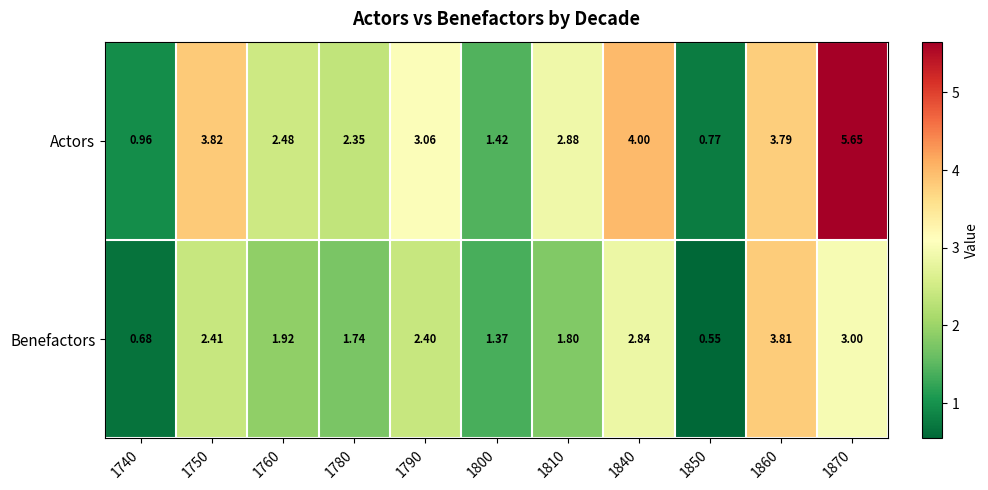

List the series in order of their overall mean, lowest first.

Benefactors, Actors